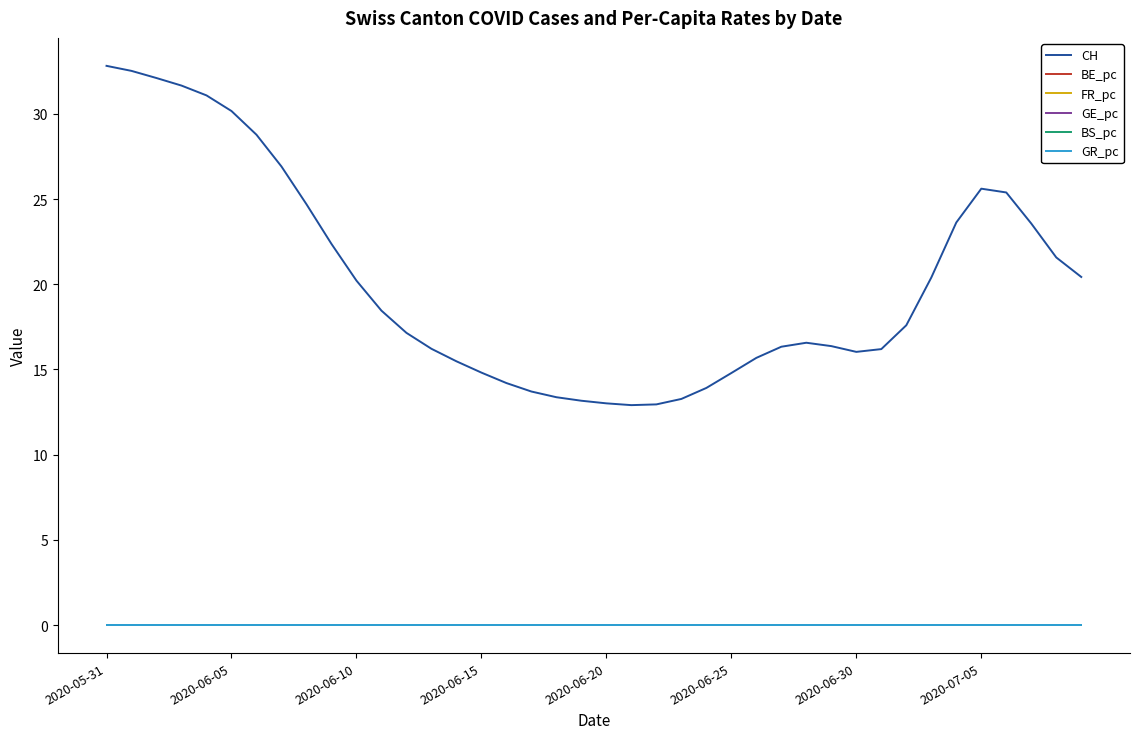

How many lines are shown in the chart?

6